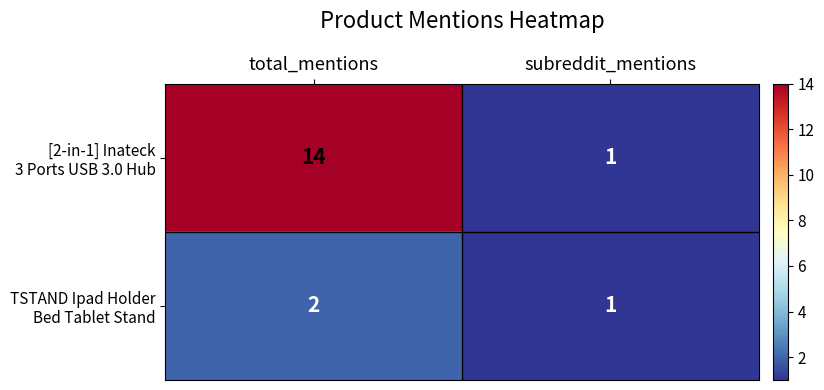

At which category is the sum across all series the highest?

total_mentions